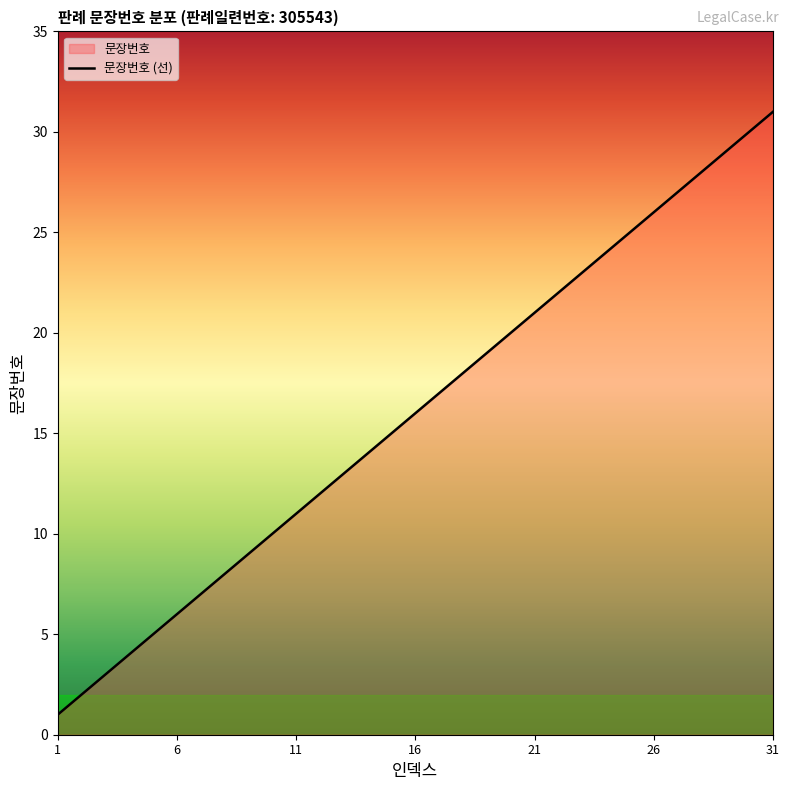

What is the minimum value shown in the chart?

1